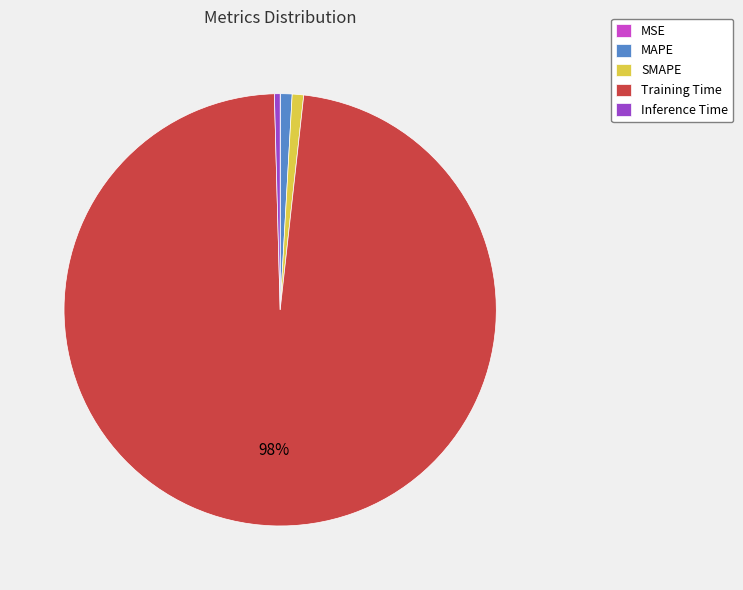

To the nearest percent, what is the average slice percentage?

20%